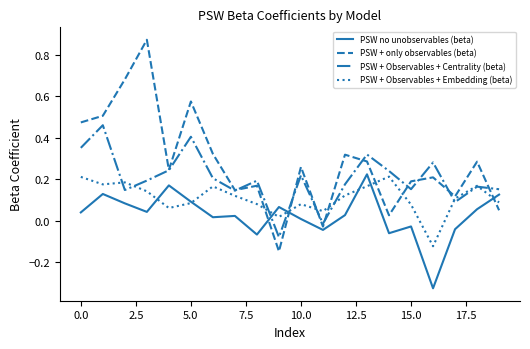

Which series has the largest range (max minus min)?

PSW + only observables (beta)